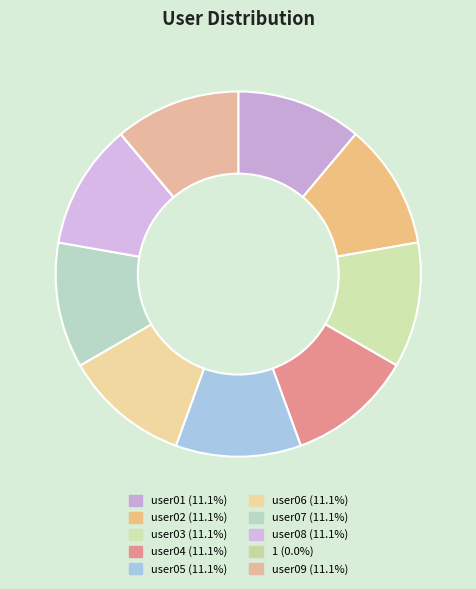

Is it true that user05 is 1% of the pie?

False